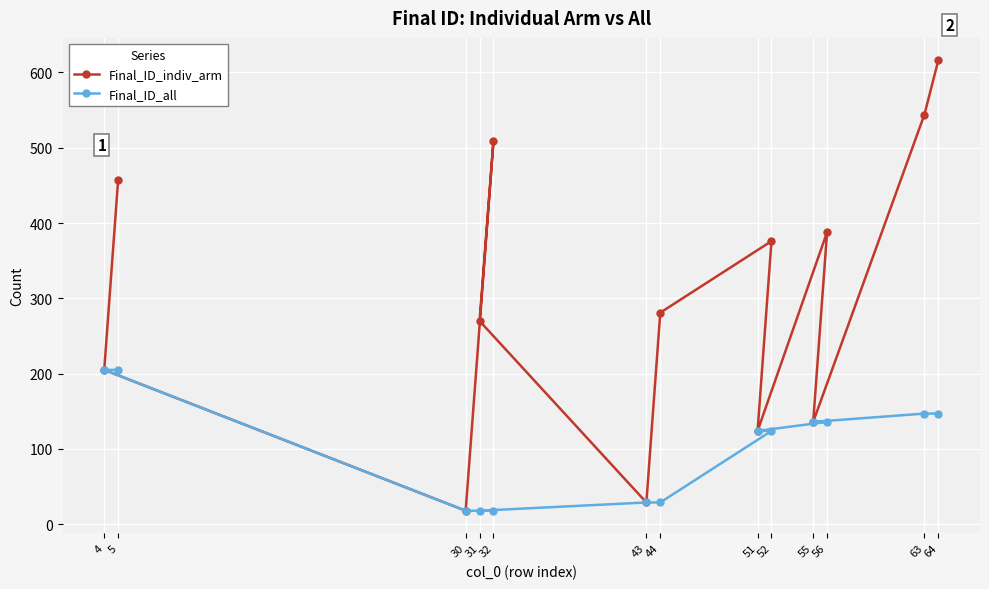

What is the sum of the Final_ID_all values at 30 and 56?

154